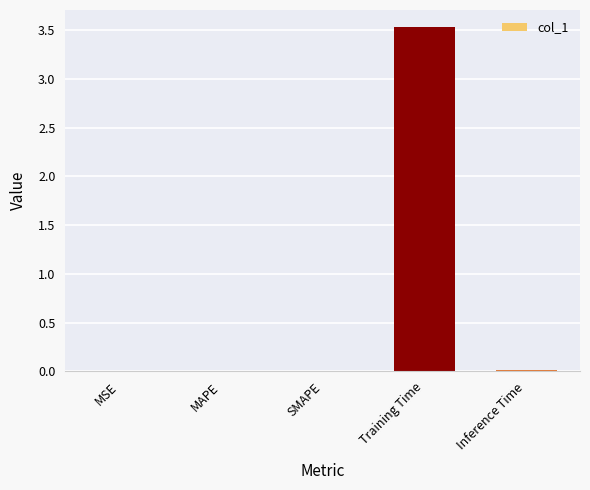

True or false: the data shows 0.0 at MSE.

True